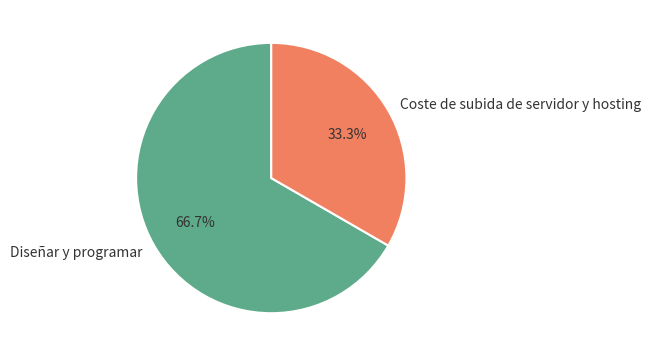

To the nearest percent, what is the difference between the Coste de subida de servidor y hosting and Diseñar y programar slice percentages?

33%